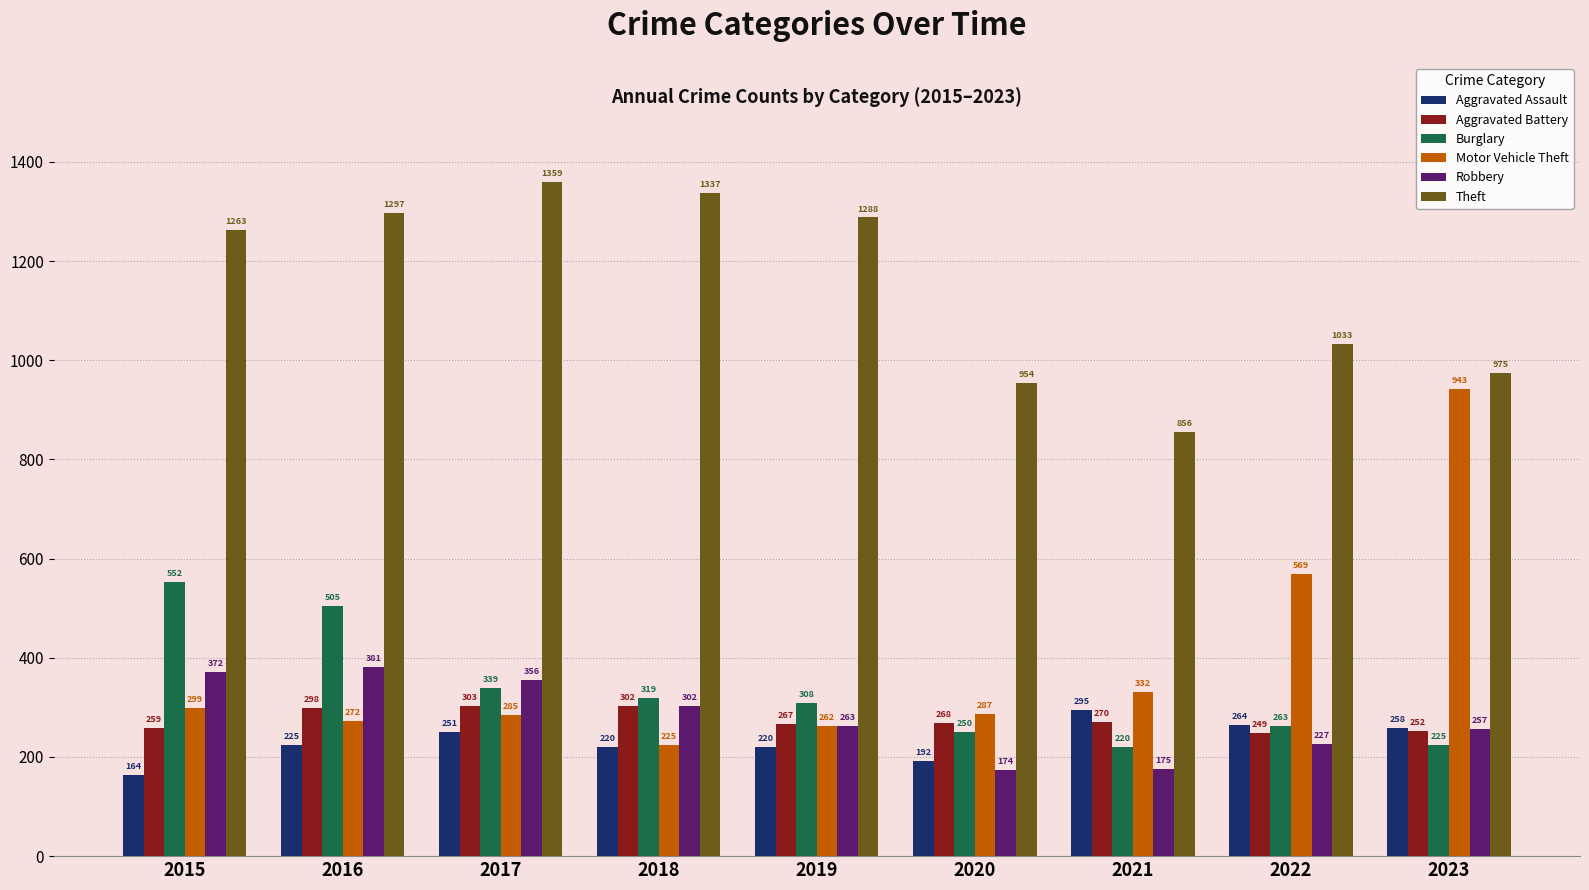

What is the difference between the highest and lowest values at 2023?

750